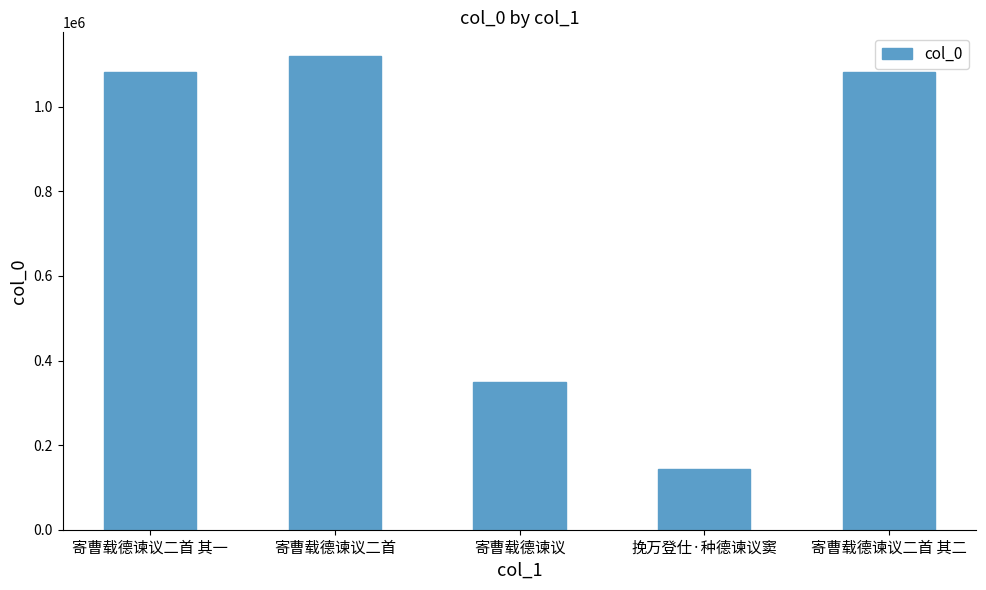

Read the value at 寄曹载德谏议.

349021